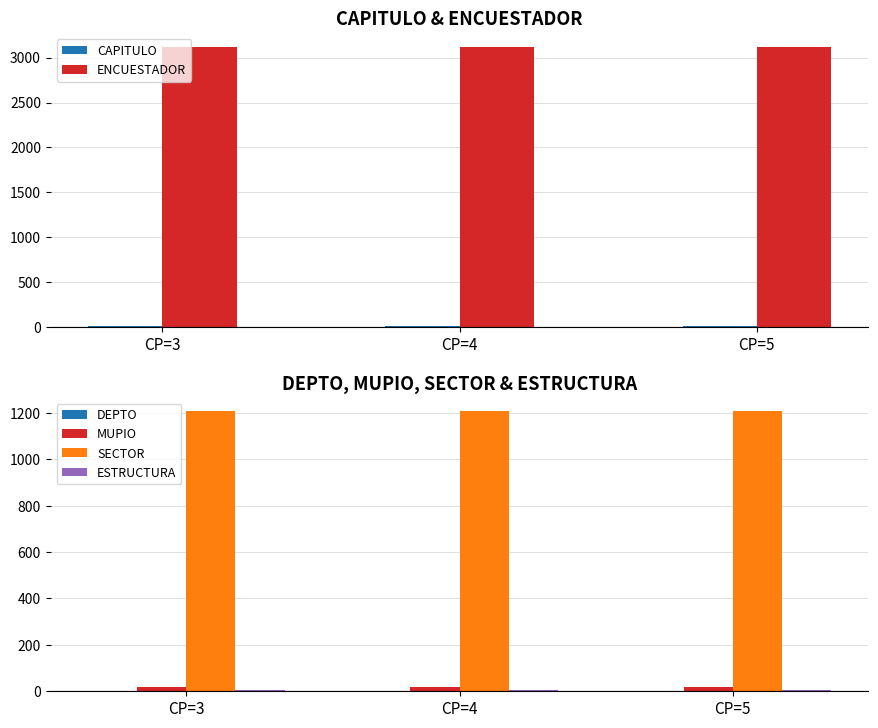

At which label does CAPITULO reach its peak?

CP=4